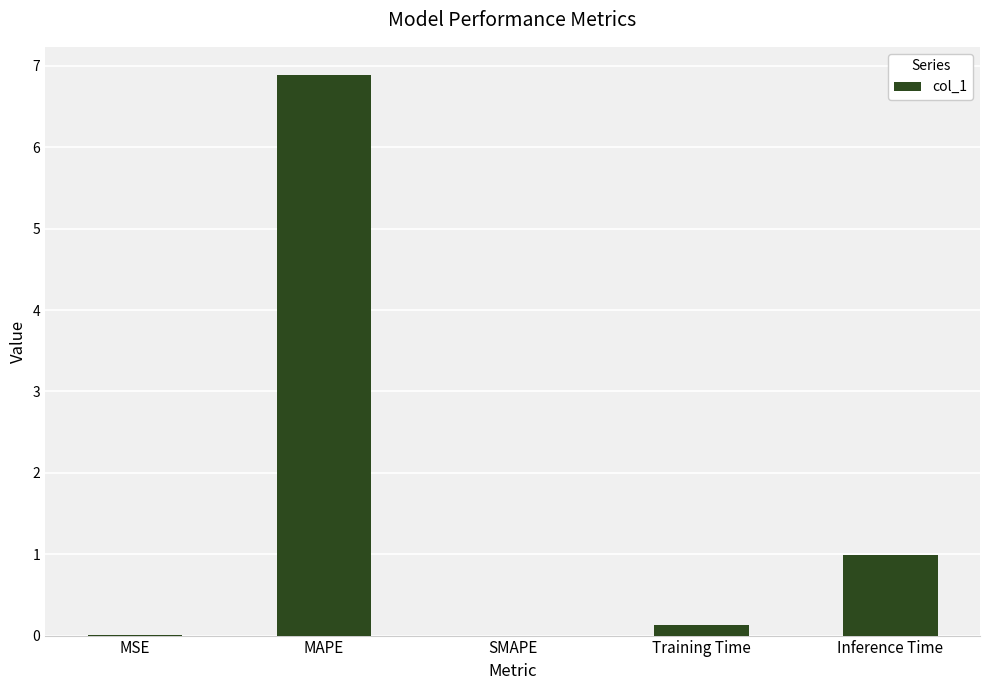

True or false: the data shows 1.0 at Inference Time.

True